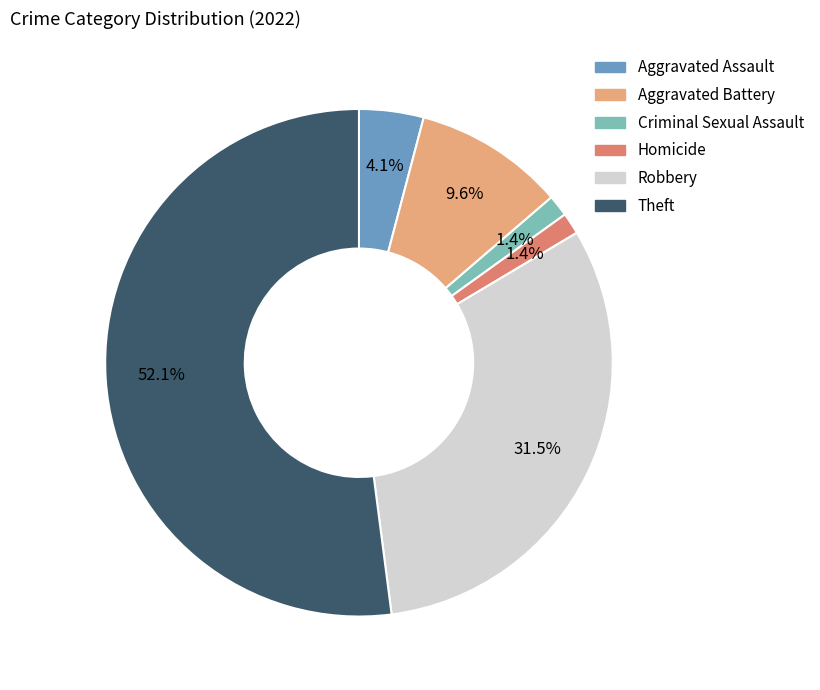

Which slice is the largest?

Theft